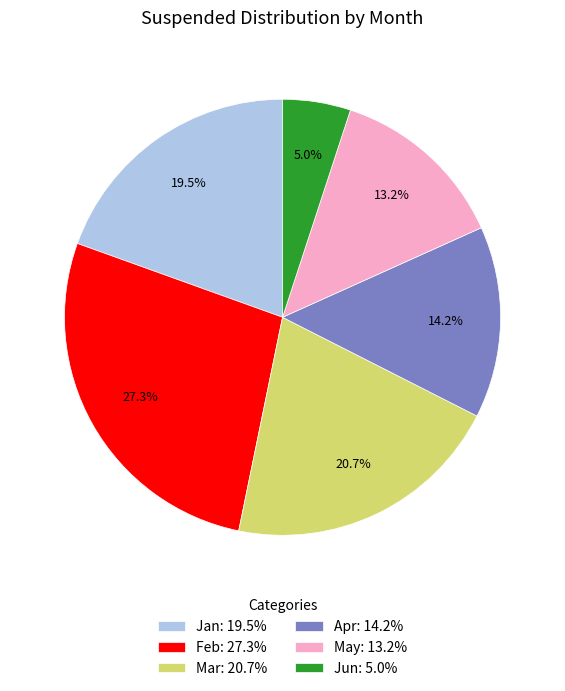

Does Feb account for over 50% of the chart?

No